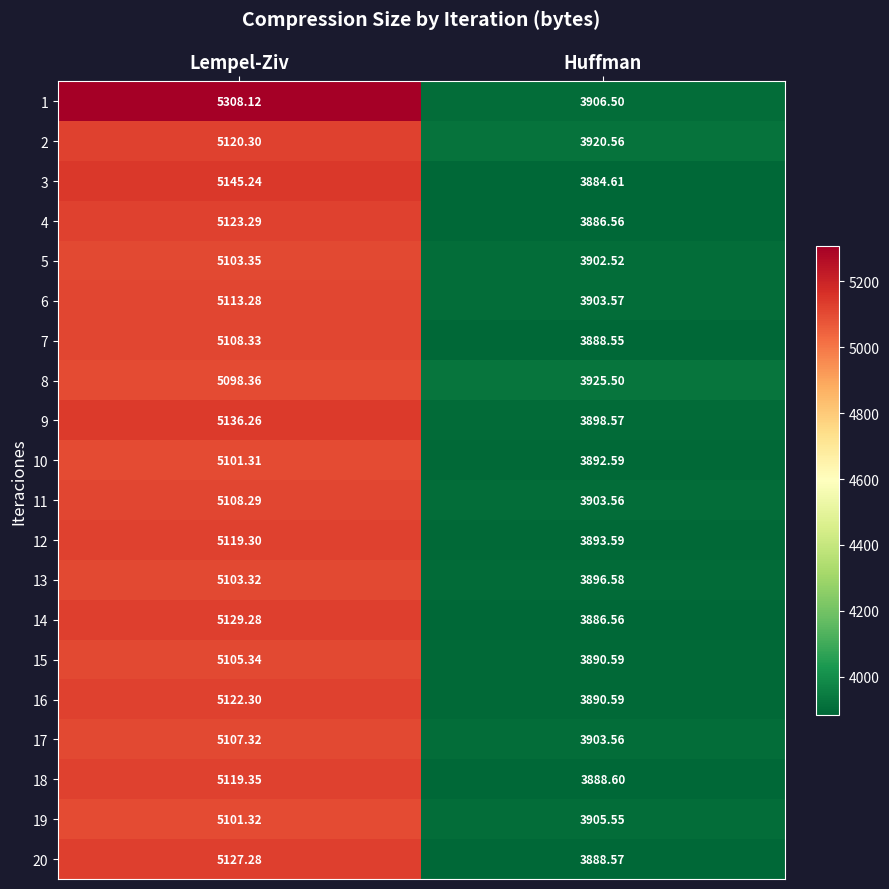

Rank the categories by 10 value from lowest to highest.

Huffman, Lempel-Ziv